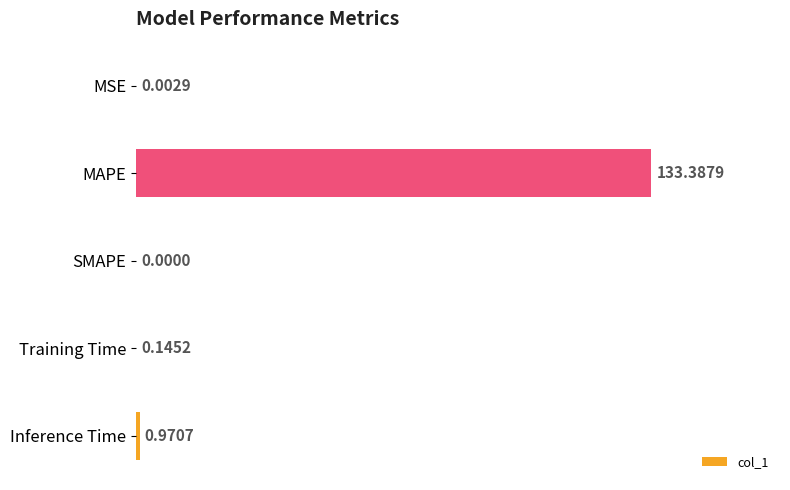

Which has a higher value, SMAPE or Inference Time?

Inference Time